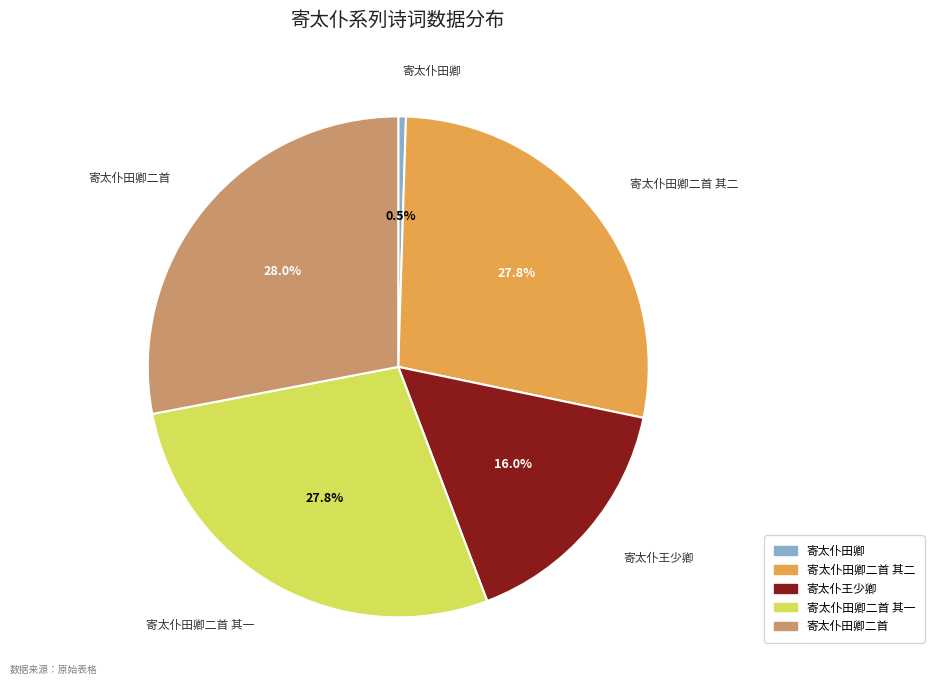

How many segments does this pie chart have?

5